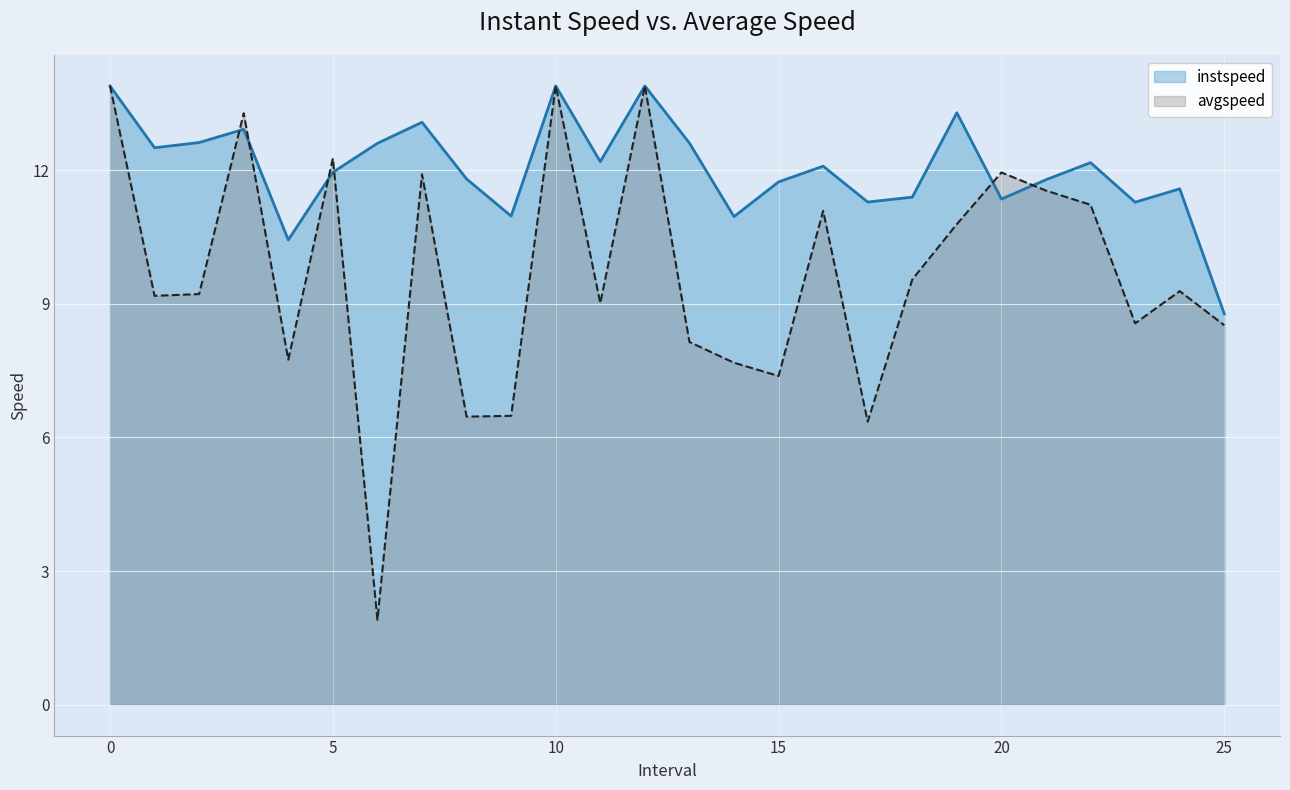

How many data points in instspeed are above 12?

13